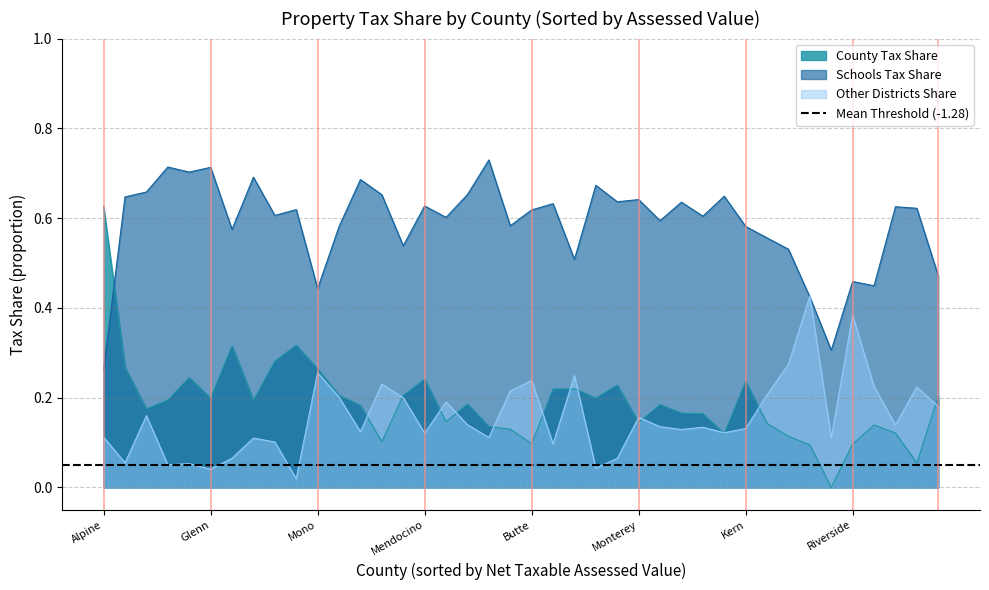

True or false: Schools Tax Share has more than 0 points higher than both neighbors.

True